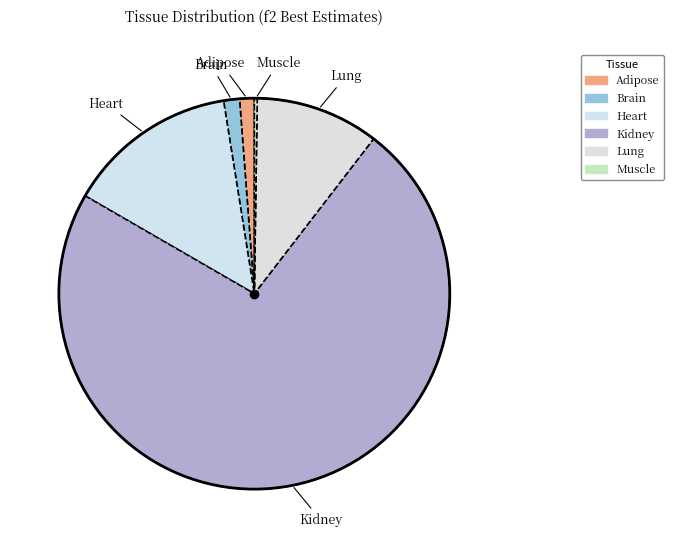

How many segments does this pie chart have?

6